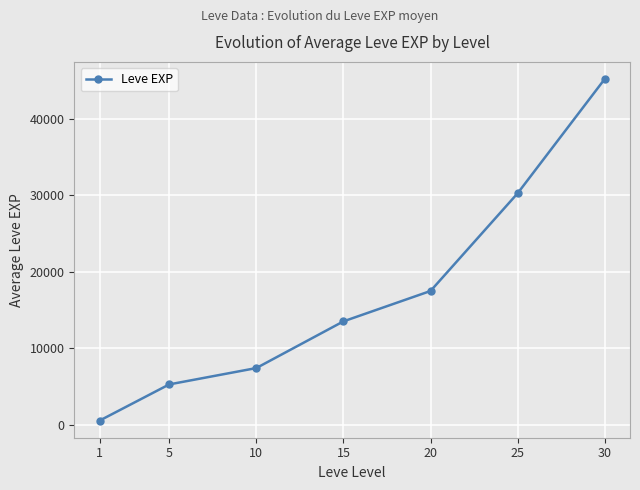

The value at 30 is 30122.8. True or false?

False